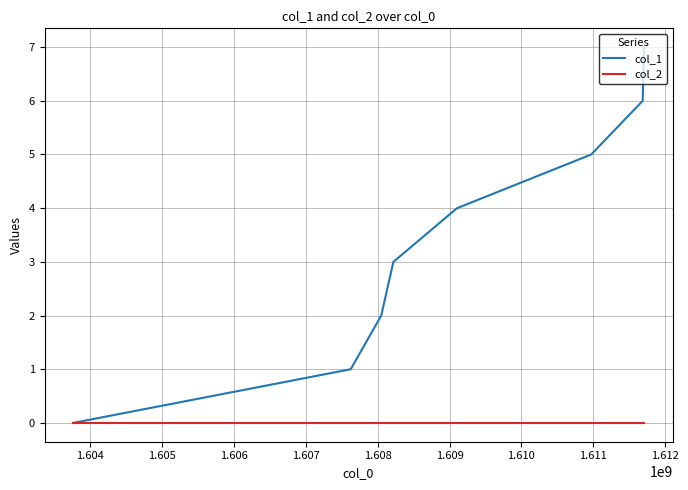

How many categories are shown in the chart?

8